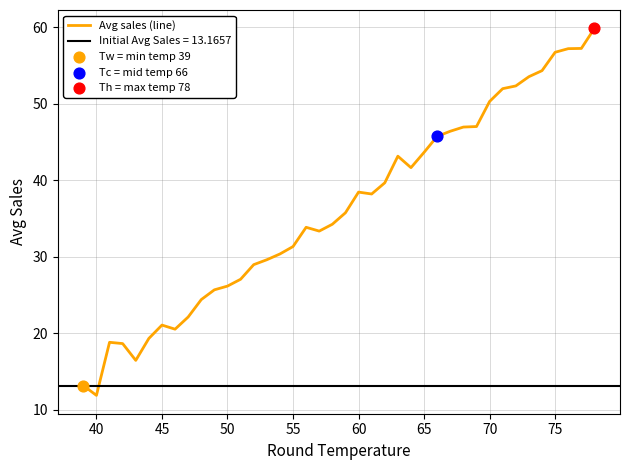

What is the maximum value for Avg sales (line)?

59.8